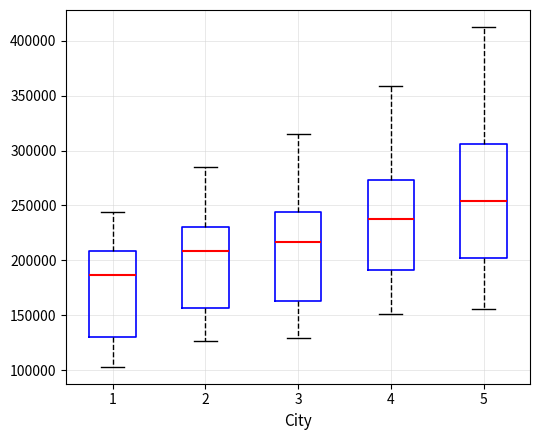

Reading left to right, transcribe this box plot: for each box, give where its median line is, the range the box spans, and where its two whiskers end, as read against the y-axis. The values are not printed on the chart, so give them approximately, as read against the axis.

1: median 185000, box 130000 to 210000, whiskers 105000 to 245000
2: median 210000, box 155000 to 230000, whiskers 125000 to 285000
3: median 215000, box 165000 to 245000, whiskers 130000 to 315000
4: median 240000, box 190000 to 275000, whiskers 150000 to 360000
5: median 255000, box 200000 to 305000, whiskers 155000 to 415000